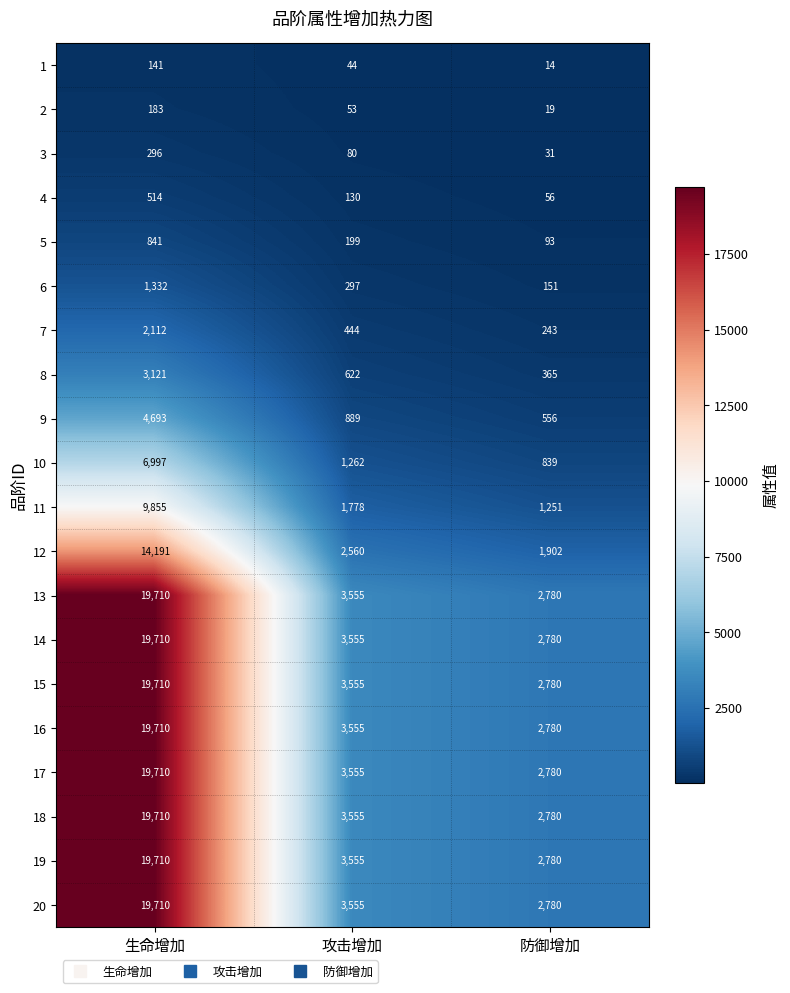

What is the sum of the 5 values at 生命增加 and 攻击增加?

1040